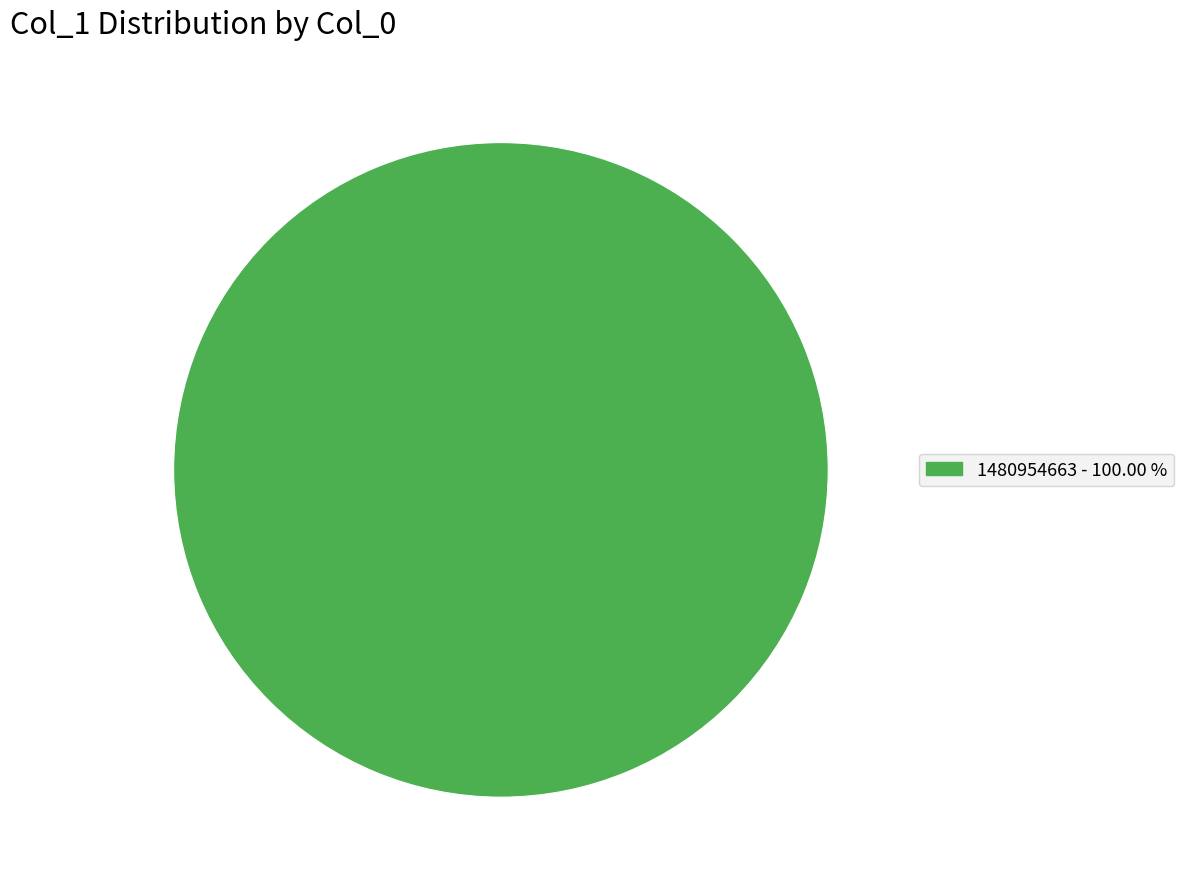

Is there any slice that represents more than half of the pie?

Yes